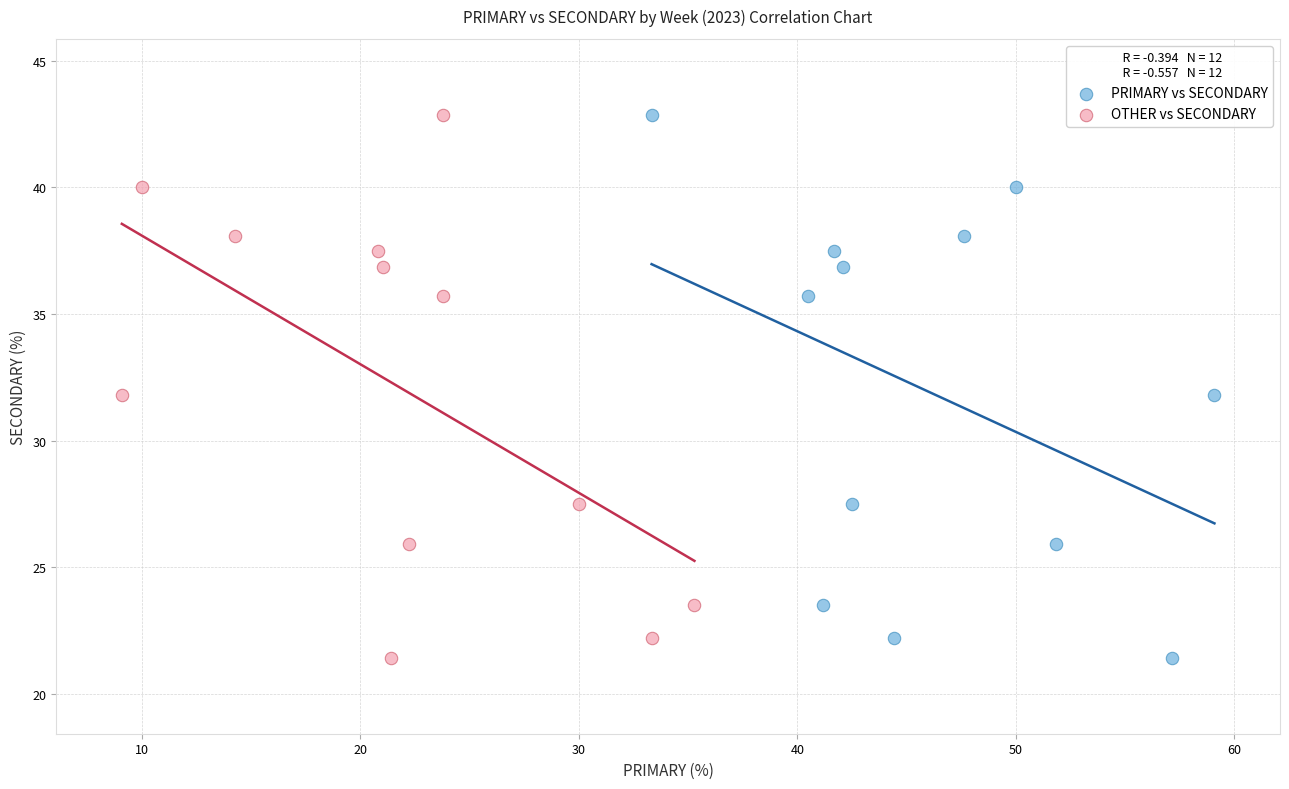

What are all the series names shown in the legend?

PRIMARY vs SECONDARY, OTHER vs SECONDARY